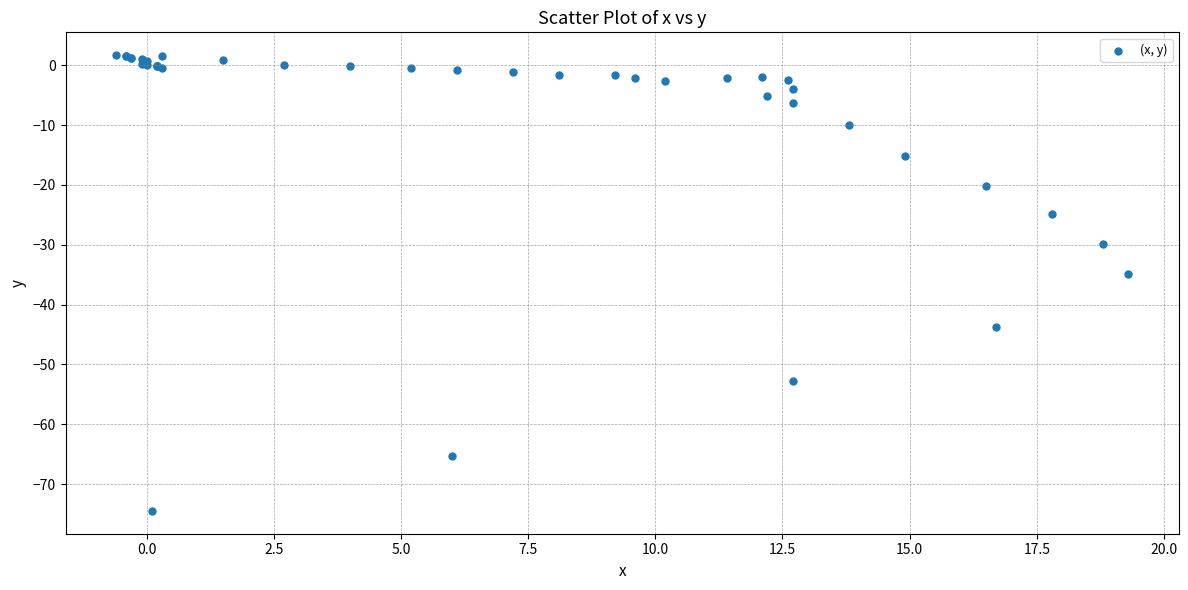

What Y value in the scatter plot is closest to -36?

-34.9